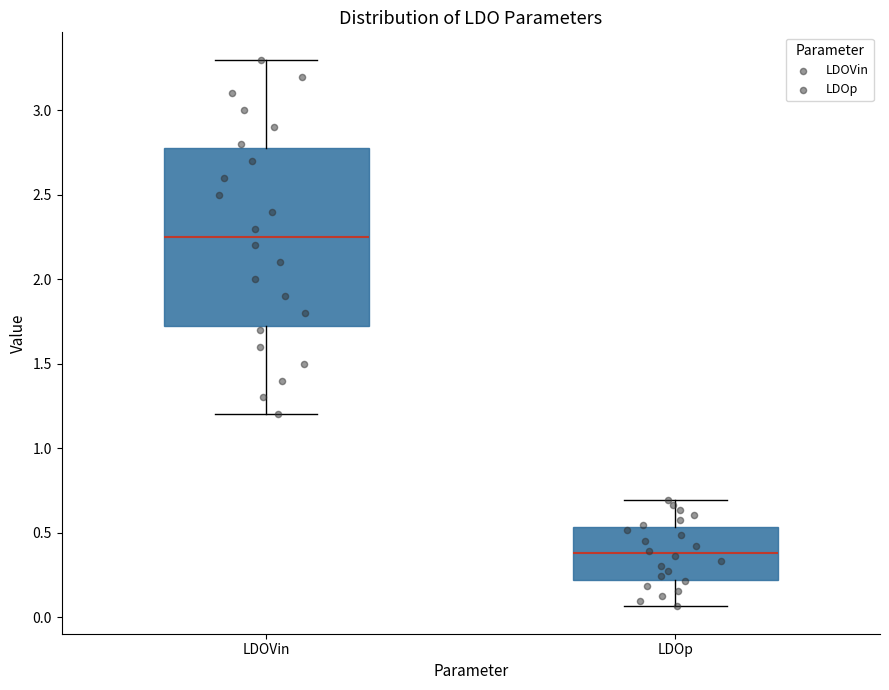

Reading left to right, transcribe this box plot: for each box, give where its median line is, the range the box spans, and where its two whiskers end, as read against the y-axis. The values are not printed on the chart, so give them approximately, as read against the axis.

LDOVin: median 2.25, box 1.75 to 2.80, whiskers 1.20 to 3.30
LDOp: median 0.40, box 0.20 to 0.55, whiskers 0.05 to 0.70